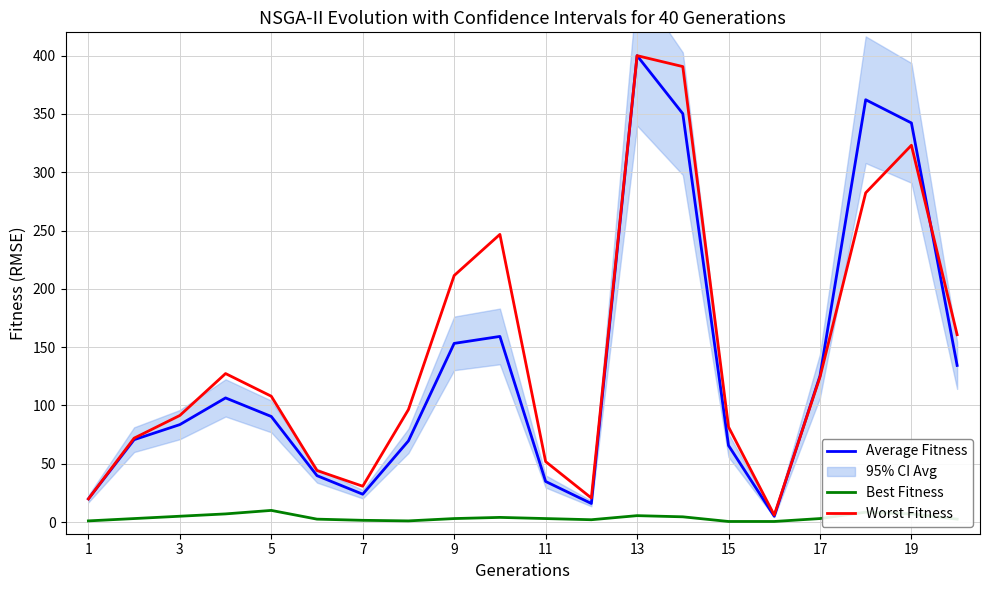

In Best Fitness, how many points are lower than both neighbors (excluding endpoints)?

2